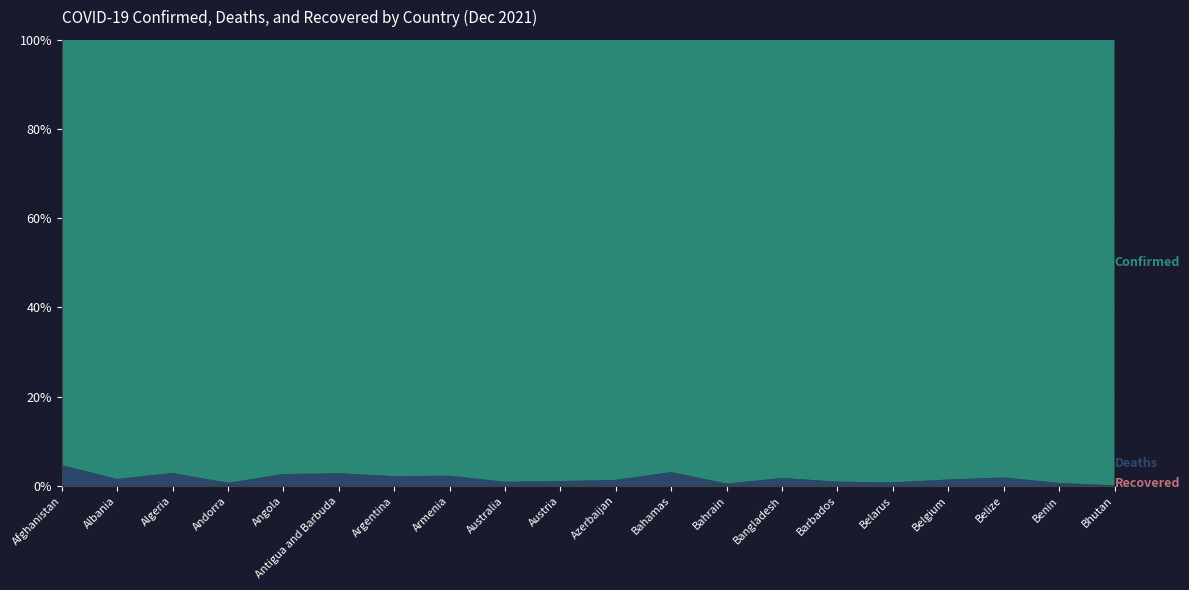

Reading left to right, extract all data points from this chart.

Confirmed: Afghanistan=157858	Albania=203524	Algeria=212652	Andorra=19440	Angola=65397	Antigua and Barbuda=4159	Argentina=5356885	Armenia=342538	Australia=228930	Austria=1225555	Azerbaijan=604480	Bahamas=22881	Bahrain=278037	Bangladesh=1579325	Barbados=26740	Belarus=674723	Belgium=1929772	Belize=31033	Benin=24897	Bhutan=2649
Deaths: Afghanistan=7328	Albania=3132	Algeria=6137	Andorra=133	Angola=1737	Antigua and Barbuda=117	Argentina=116760	Armenia=7802	Australia=2104	Austria=13143	Azerbaijan=8088	Bahamas=708	Bahrain=1394	Bangladesh=28028	Barbados=251	Belarus=5276	Belgium=27504	Belize=586	Benin=161	Bhutan=3
Recovered: Afghanistan=0	Albania=0	Algeria=0	Andorra=0	Angola=0	Antigua and Barbuda=0	Argentina=0	Armenia=0	Australia=0	Austria=0	Azerbaijan=0	Bahamas=0	Bahrain=0	Bangladesh=0	Barbados=0	Belarus=0	Belgium=0	Belize=0	Benin=0	Bhutan=0